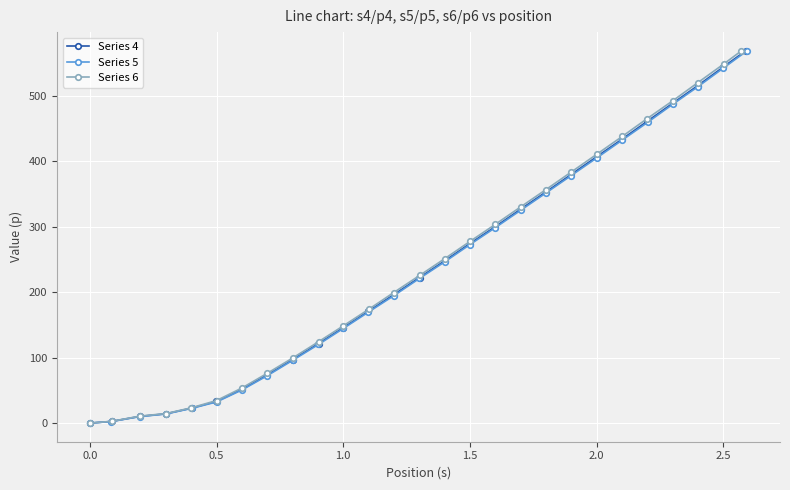

What is the difference between the maximum and minimum values in the Series 4 series?

568.2